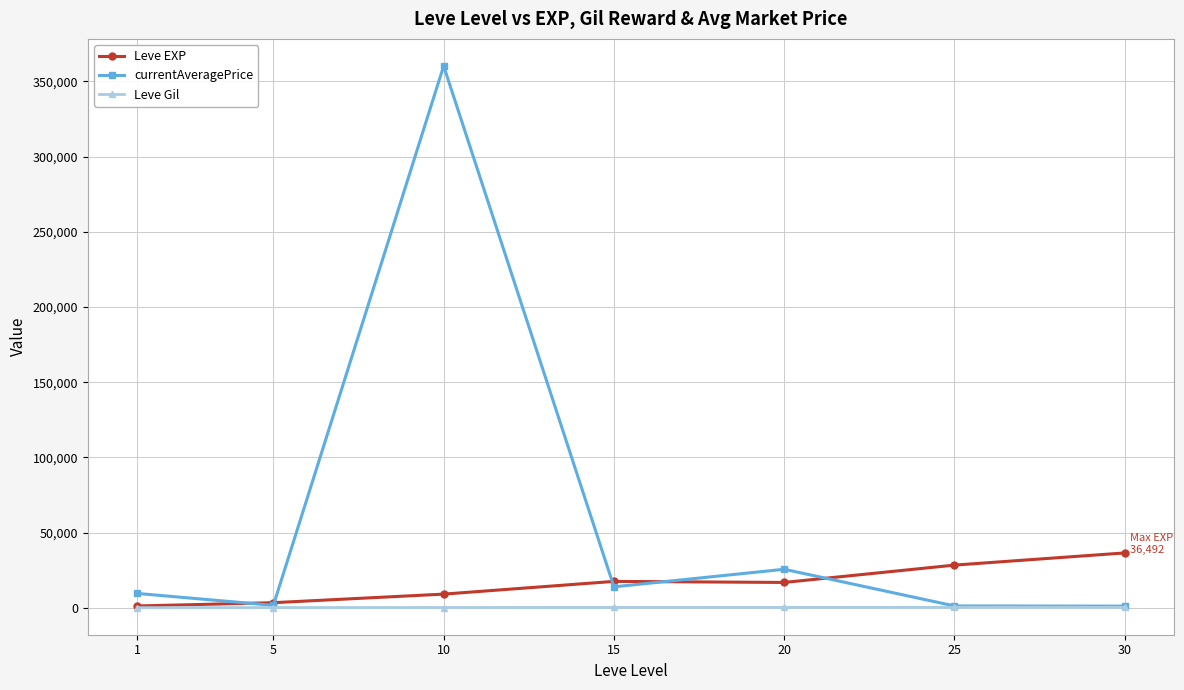

Which series has the largest range (max minus min)?

currentAveragePrice